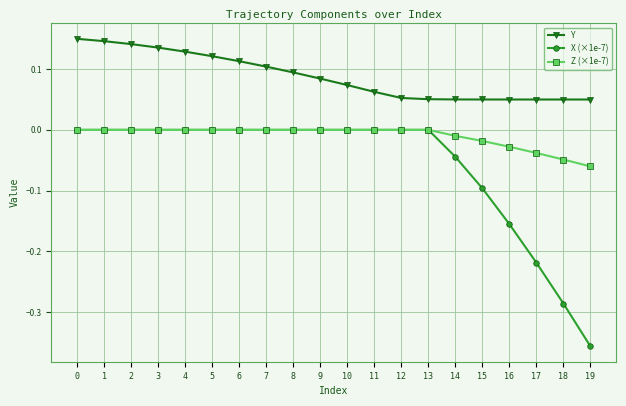

Rank the series by their average value, from highest to lowest.

Y, Z (×1e-7), X (×1e-7)